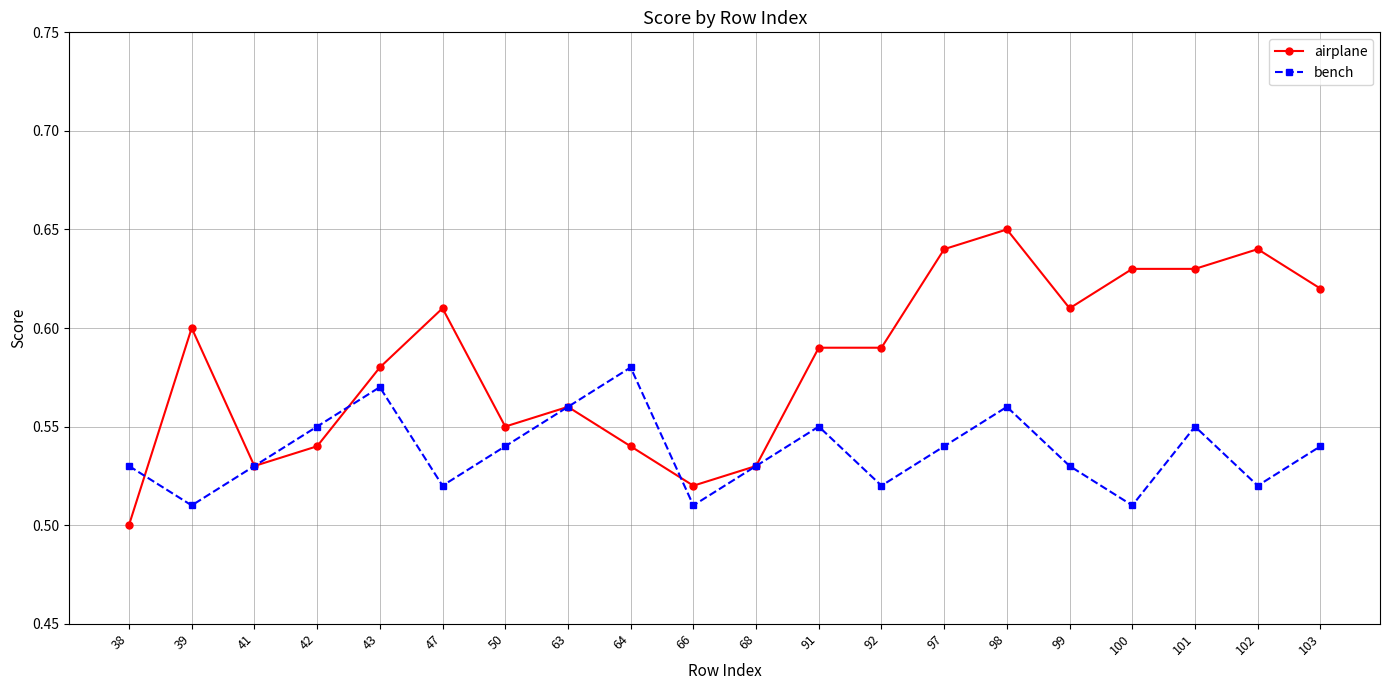

How many bench values are between 0 and 1?

20